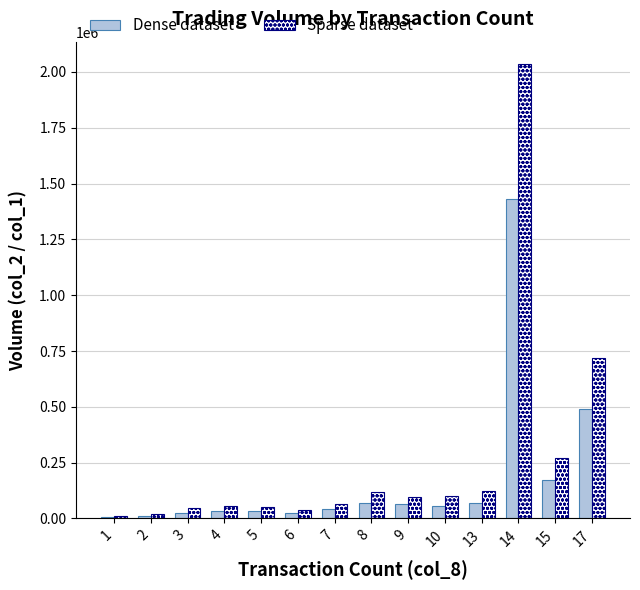

How many distinct data groups are displayed?

2